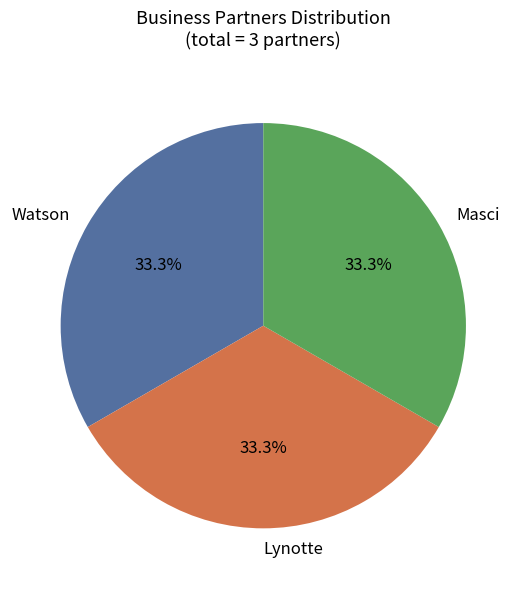

The Lynotte slice represents 33% of the pie. True or false?

True